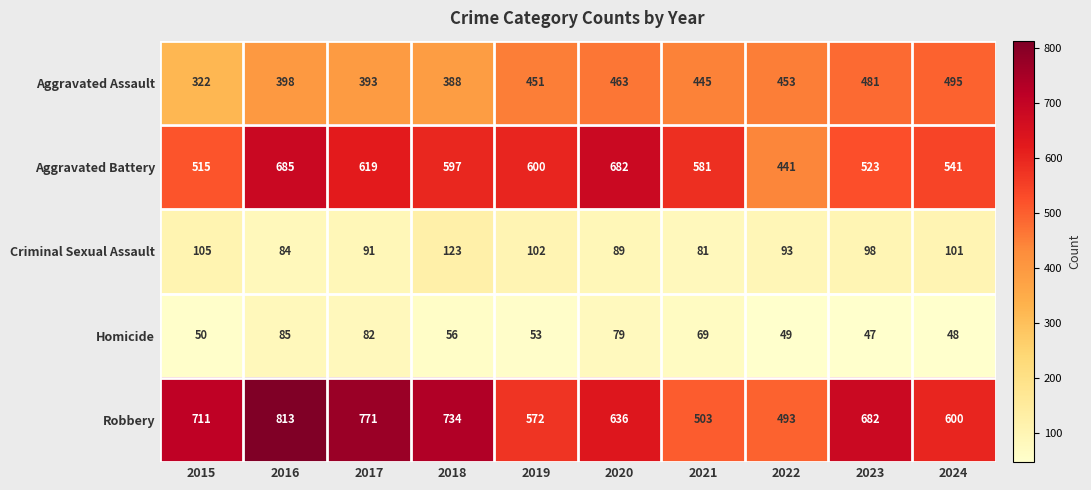

Is the value of Criminal Sexual Assault at 2023 greater than the value of Homicide at 2018?

Yes